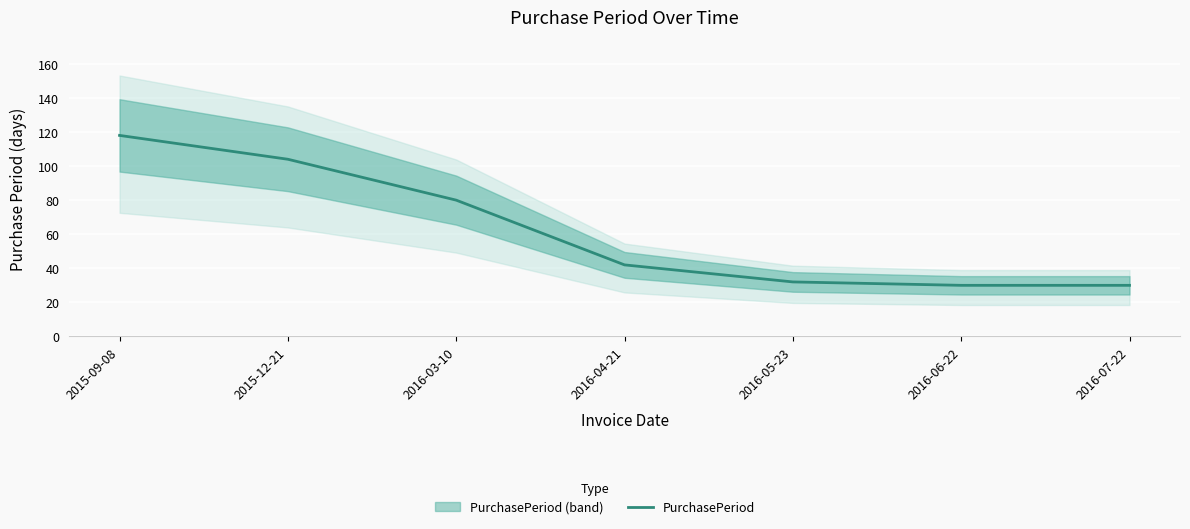

How many distinct data groups are displayed?

1